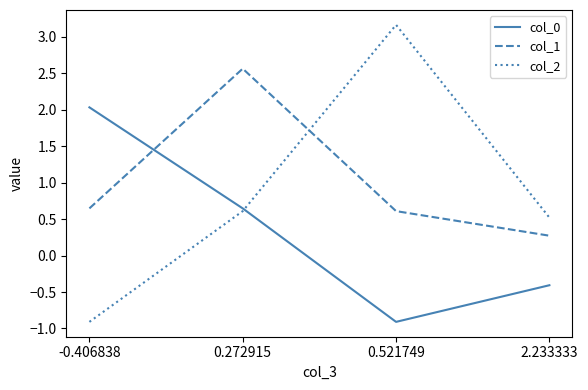

What is the total value across all series at 2.233333?

0.4